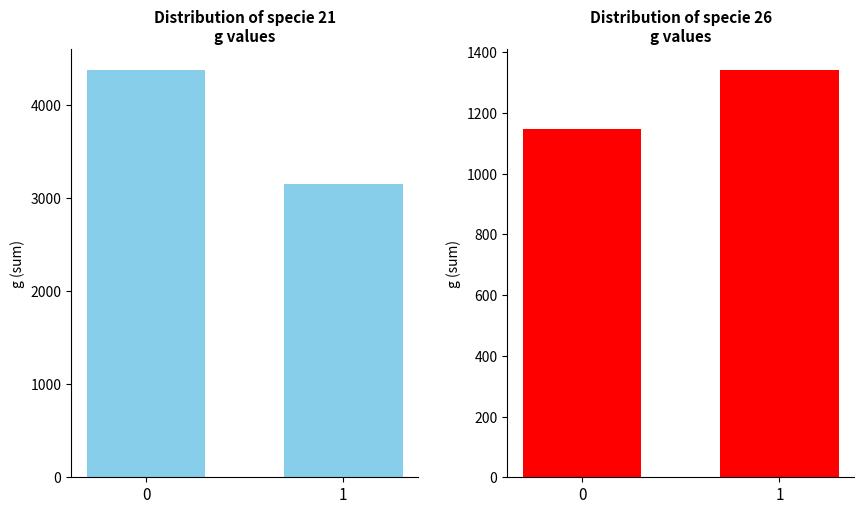

What is the minimum value for specie 26?

1148